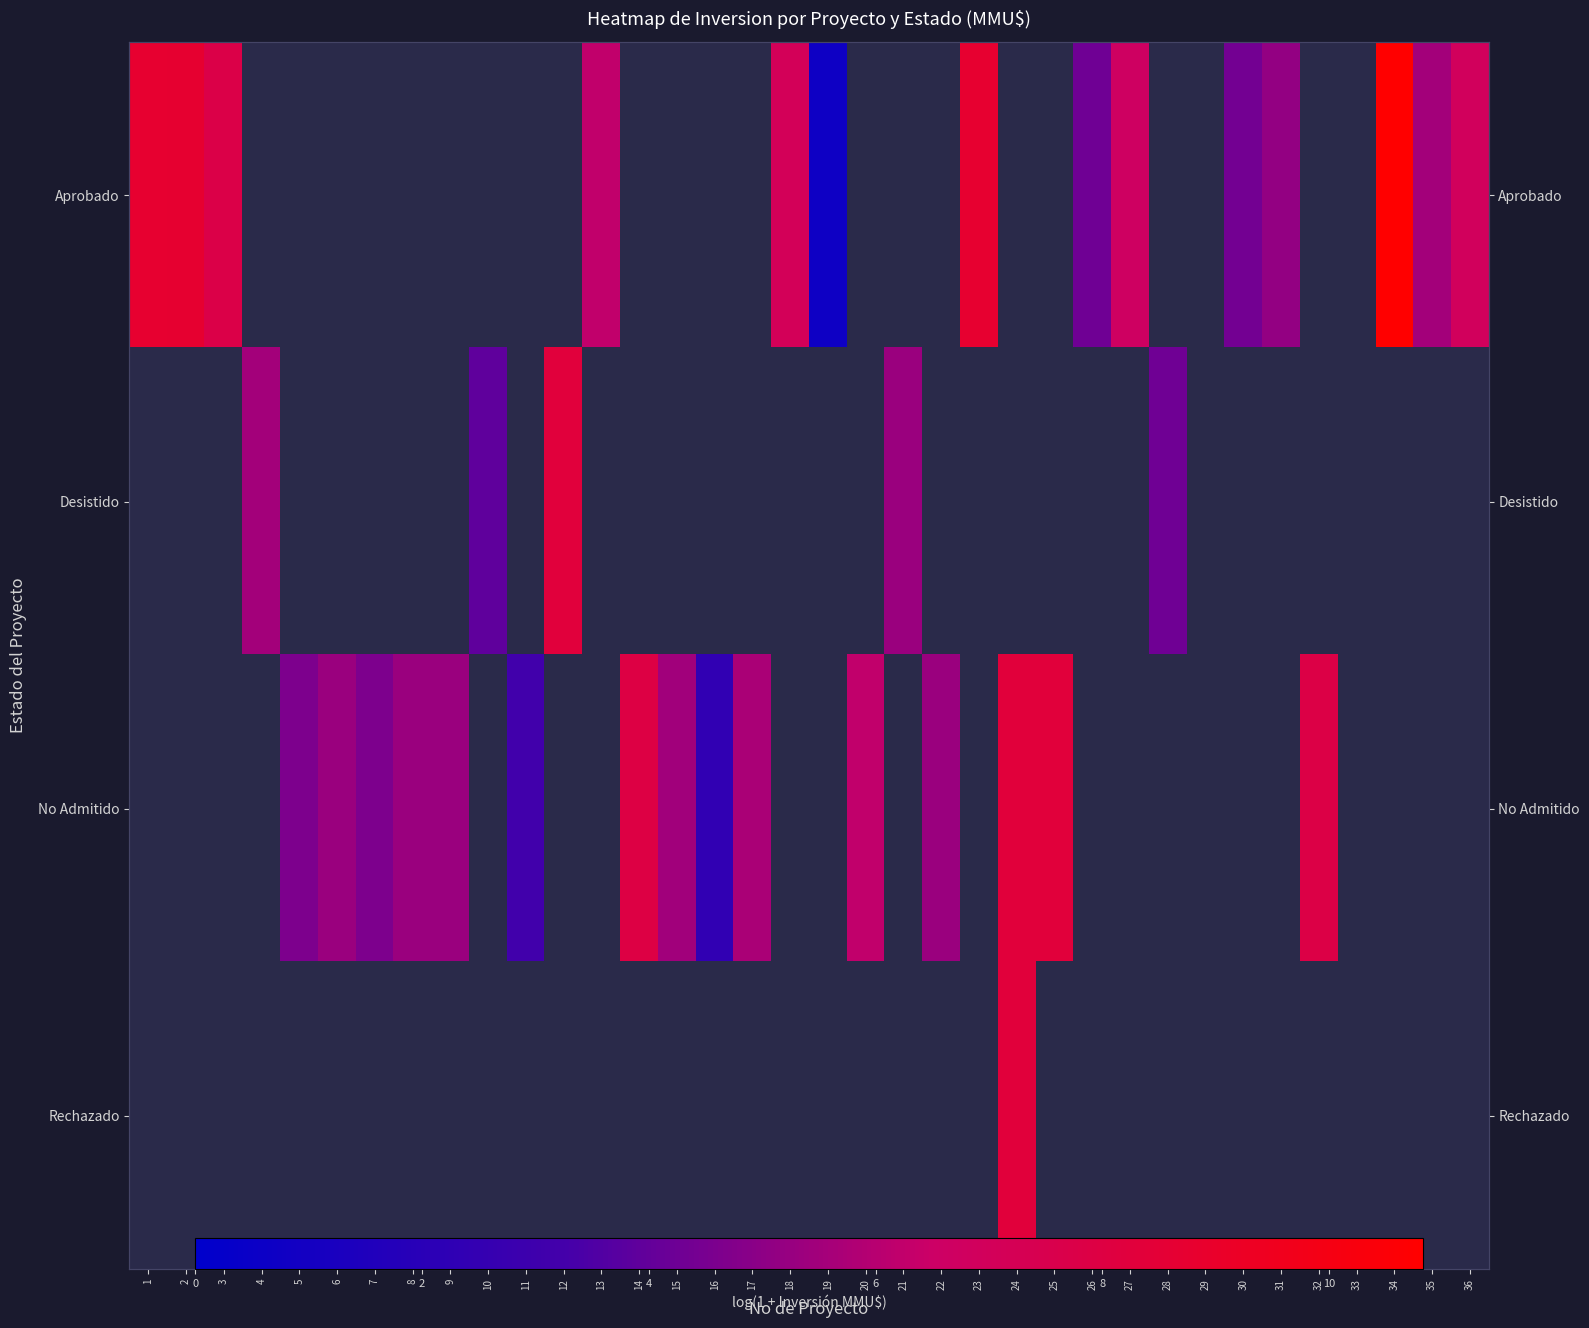

Count the number of categories in the chart.

36